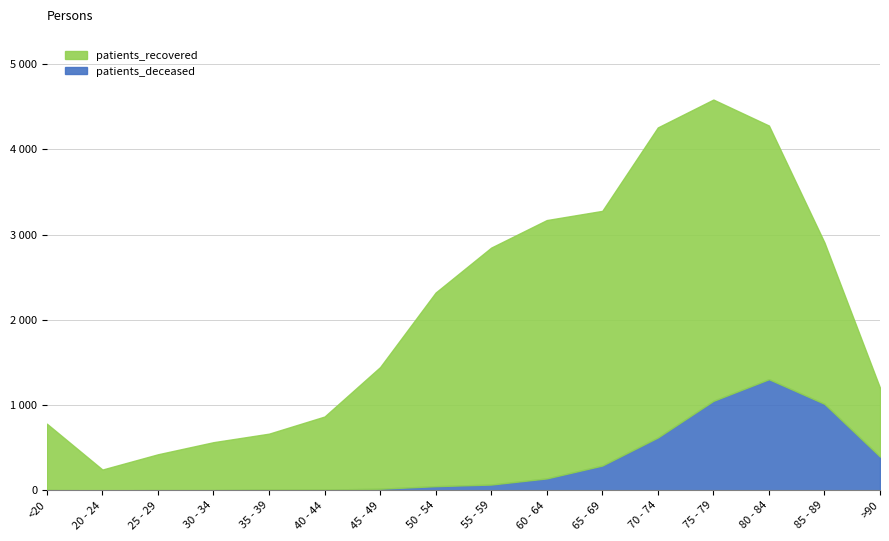

Which series has the largest range (max minus min)?

patients_recovered